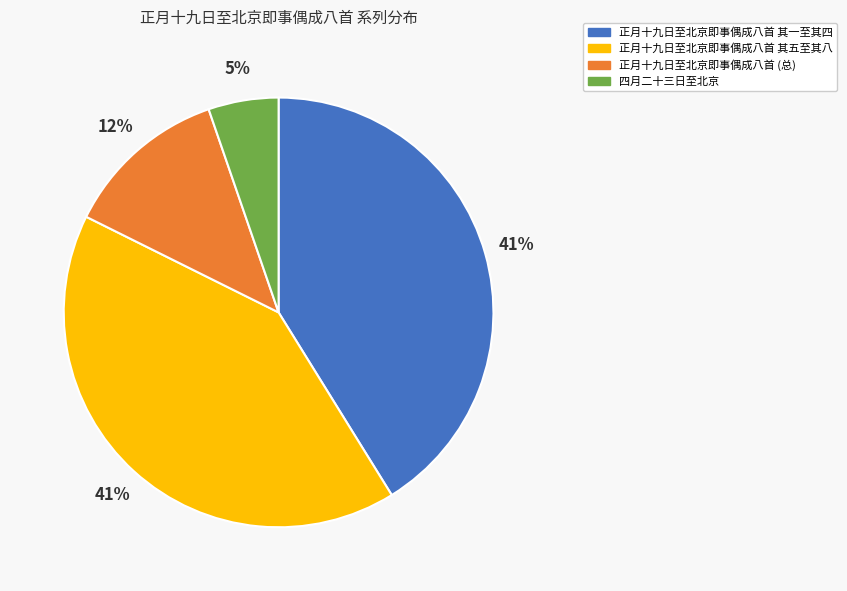

What is the smallest slice in the pie chart?

四月二十三日至北京